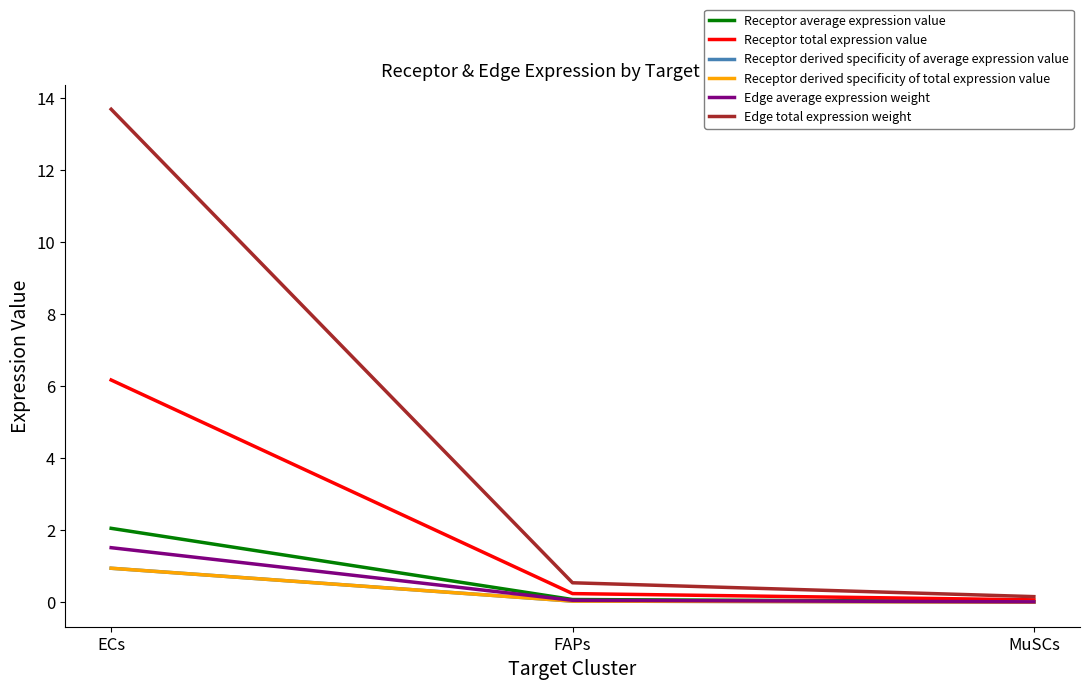

At which label does Receptor derived specificity of average expression value reach its minimum?

MuSCs